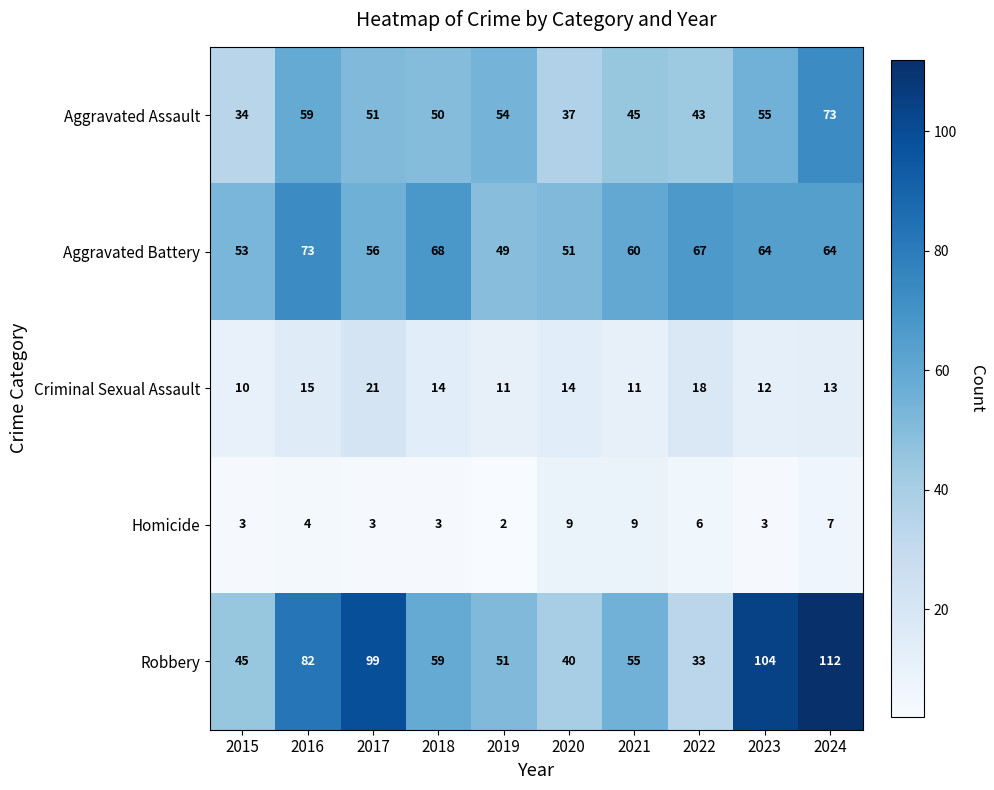

What is the greatest value displayed?

112